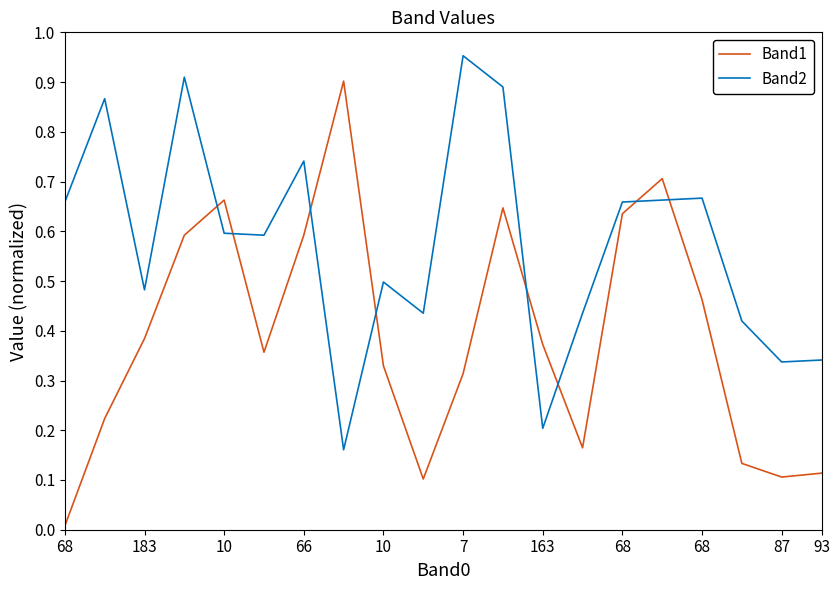

Which series has the largest total across all categories?

Band2